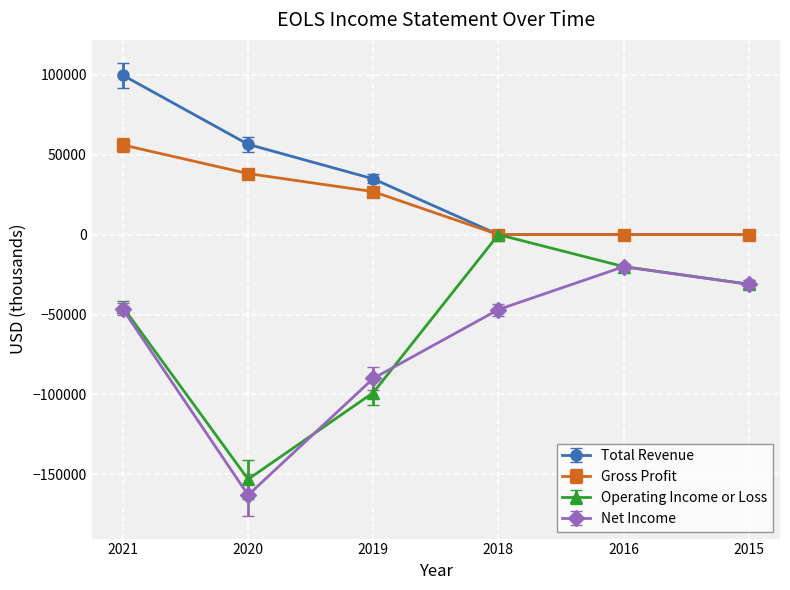

What is the sum of the Net Income values at 2015 and 2018?

-78000